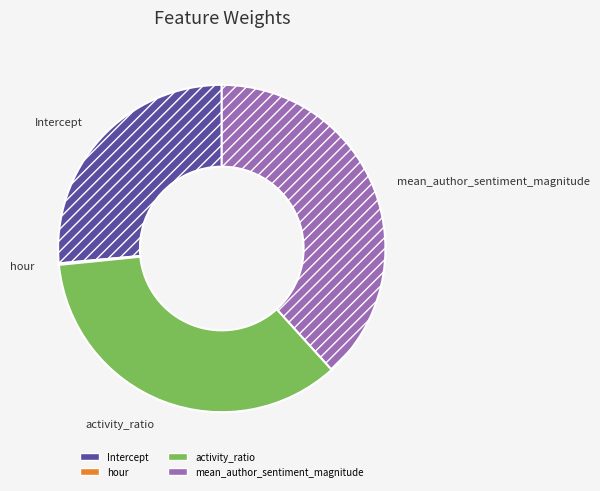

What is the largest slice in the pie chart?

mean_author_sentiment_magnitude